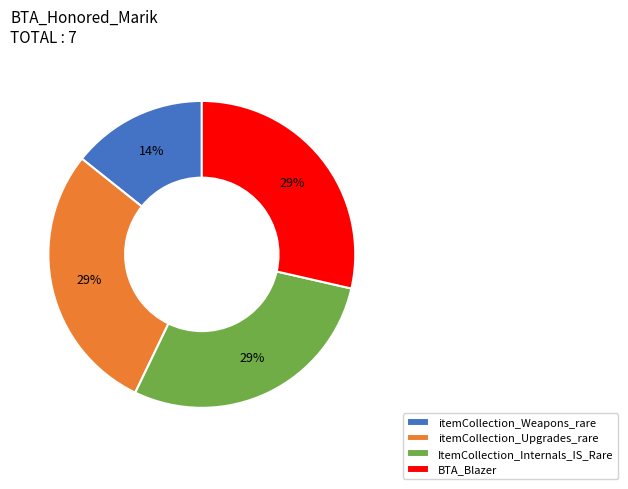

Between itemCollection_Weapons_rare and ItemCollection_Internals_IS_Rare, which is larger?

ItemCollection_Internals_IS_Rare